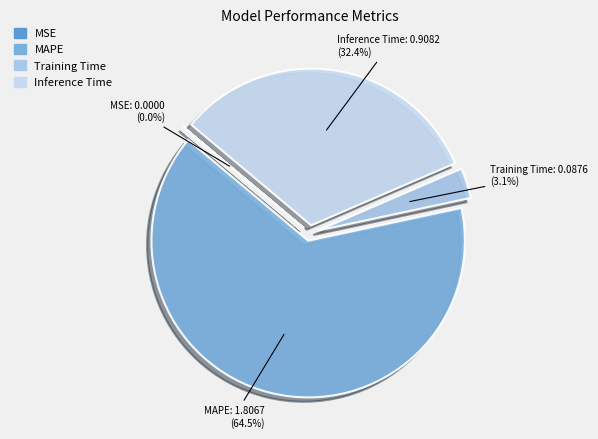

Does MAPE represent more than half of the total?

Yes